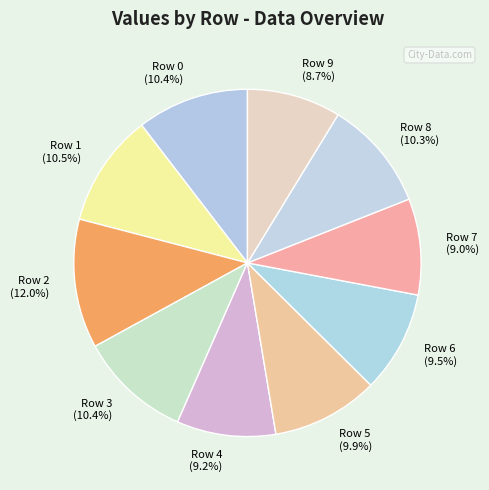

Which category has the biggest portion of the pie?

Row 2